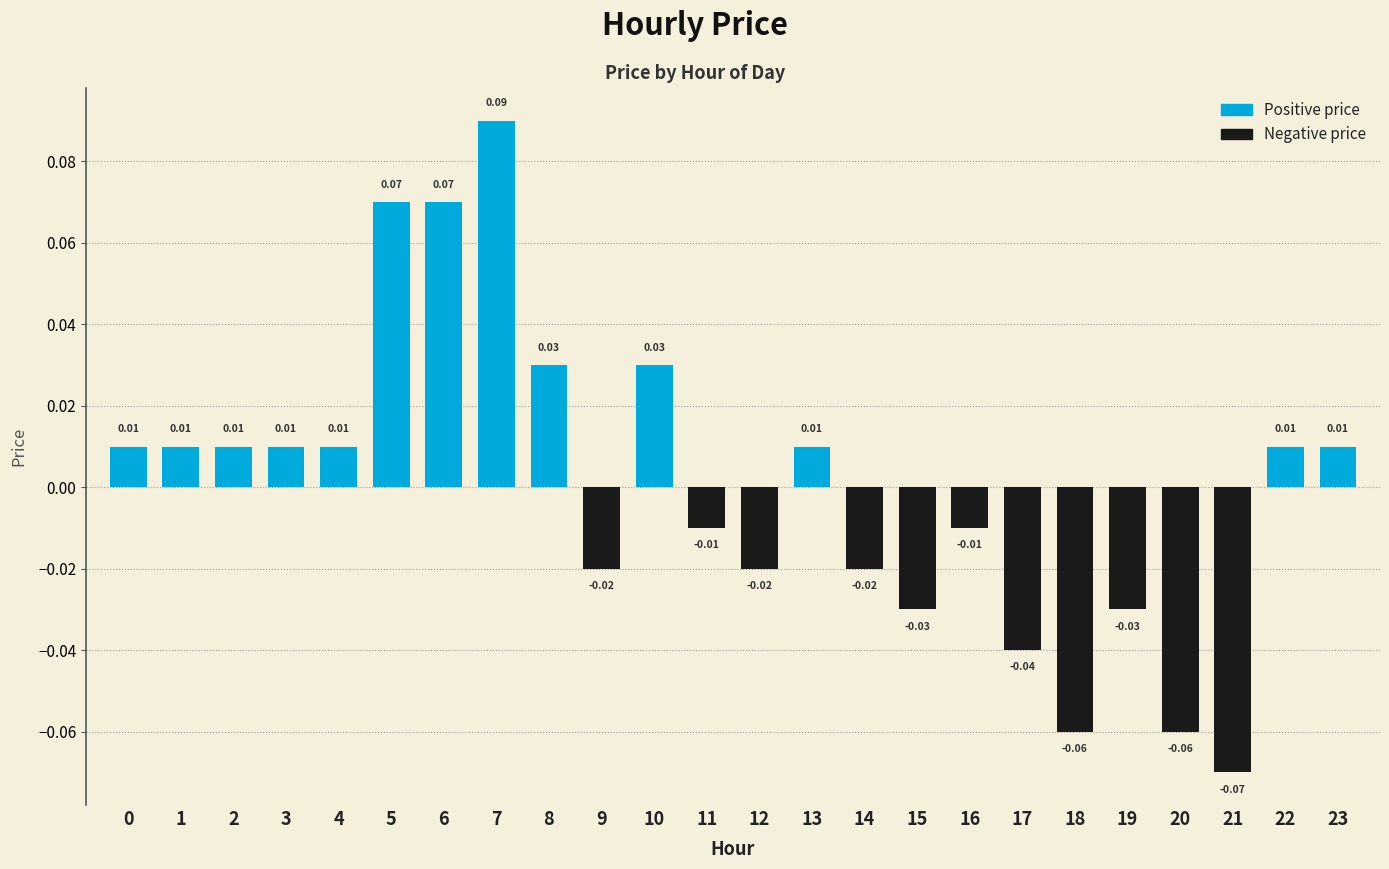

Between 8 and 13, which is larger?

8